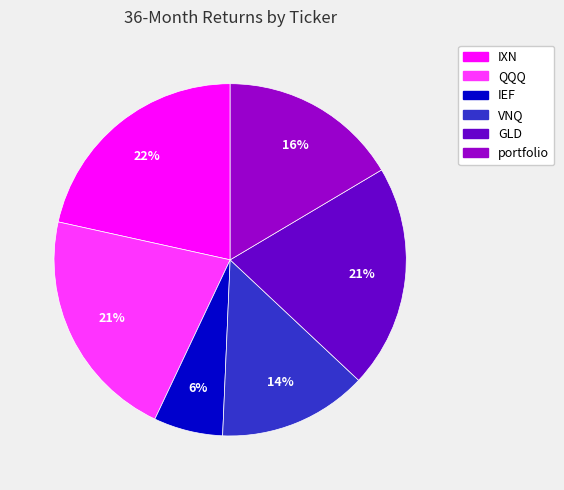

What percentage is the IEF slice, to the nearest percent?

6%